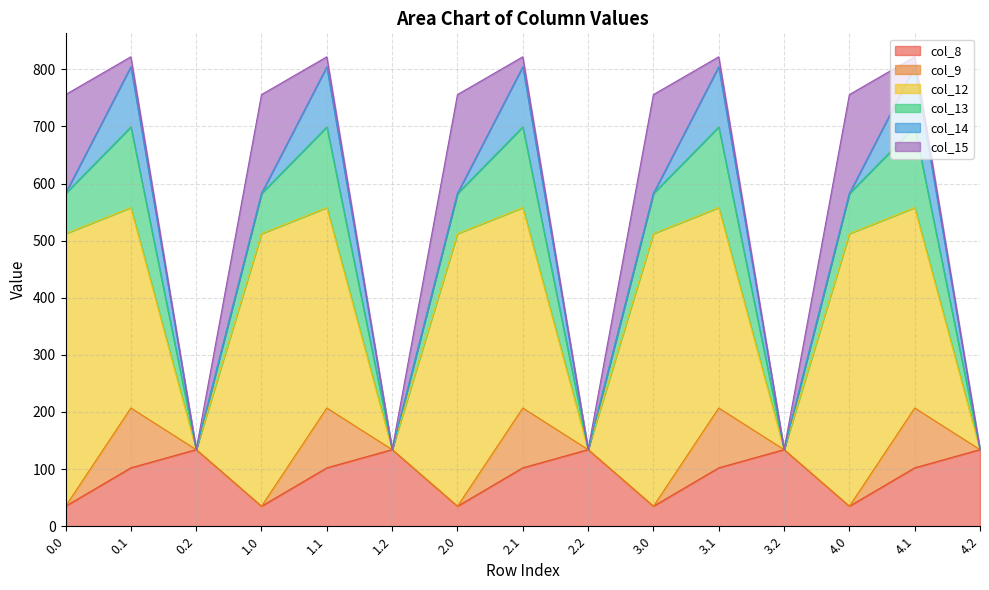

Reading left to right, list all the values displayed in this chart.

col_8: 35.0	102.3	134.2	35.0	102.3	134.2	35.0	102.3	134.2	35.0	102.3	134.2	35.0	102.3	134.2
col_9: 0.0	104.8	0.0	0.0	104.8	0.0	0.0	104.8	0.0	0.0	104.8	0.0	0.0	104.8	0.0
col_12: 477.2	350.8	0.0	477.2	350.8	0.0	477.2	350.8	0.0	477.2	350.8	0.0	477.2	350.8	0.0
col_13: 70.2	141.2	0.0	70.2	141.2	0.0	70.2	141.2	0.0	70.2	141.2	0.0	70.2	141.2	0.0
col_14: 0.3	105.5	0.0	0.3	105.5	0.0	0.3	105.5	0.0	0.3	105.5	0.0	0.3	105.5	0.0
col_15: 172.8	17.3	0.0	172.8	17.3	0.0	172.8	17.3	0.0	172.8	17.3	0.0	172.8	17.3	0.0